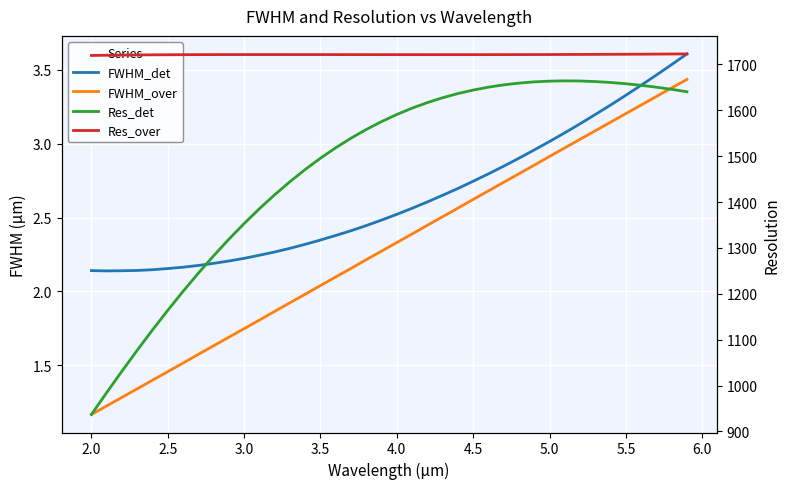

The value of FWHM_det at 16 is 4.1. True or false?

False